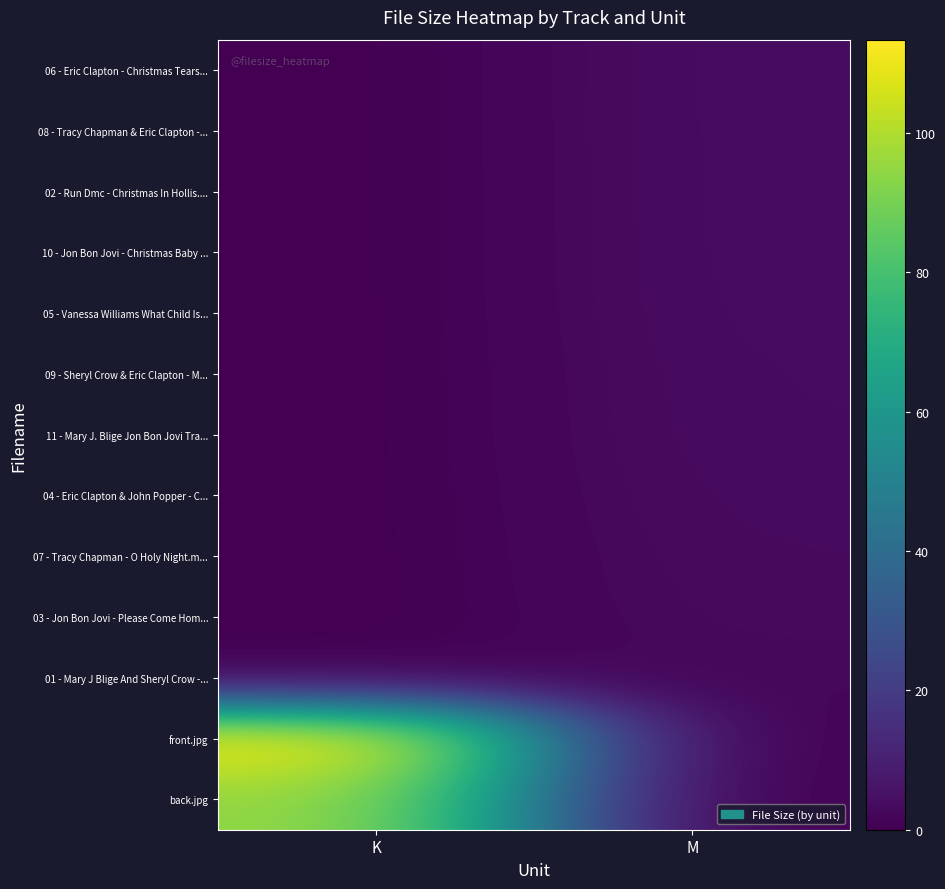

How many categories are shown in the chart?

2